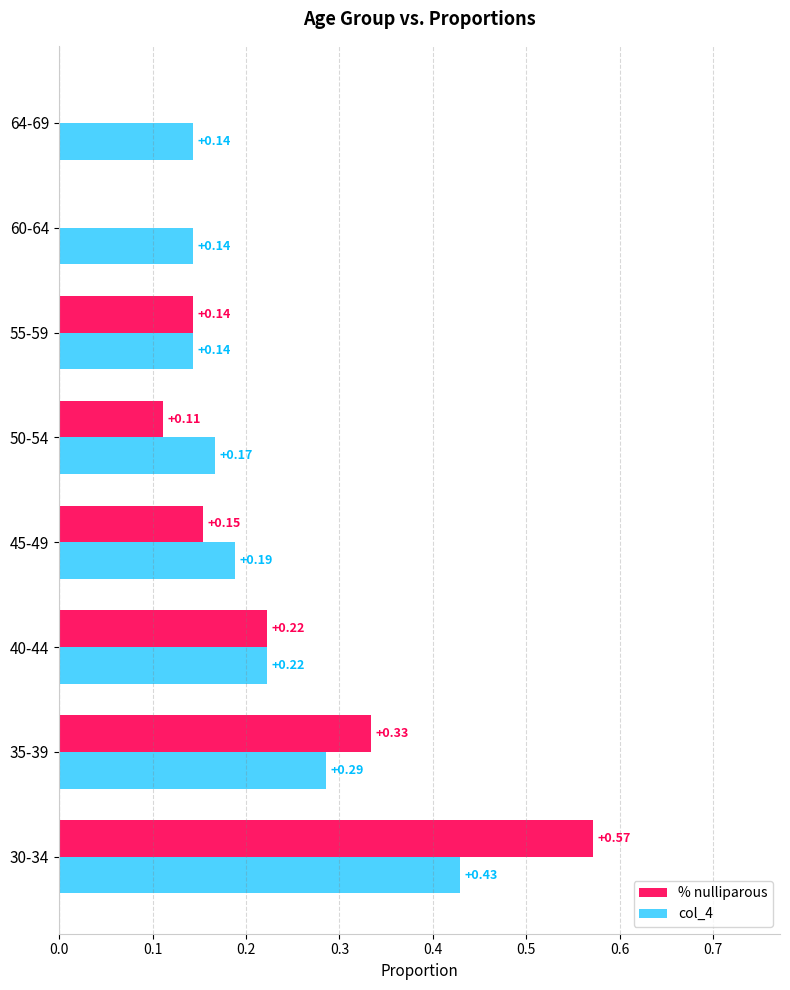

What is the sum of all col_4 values?

1.7